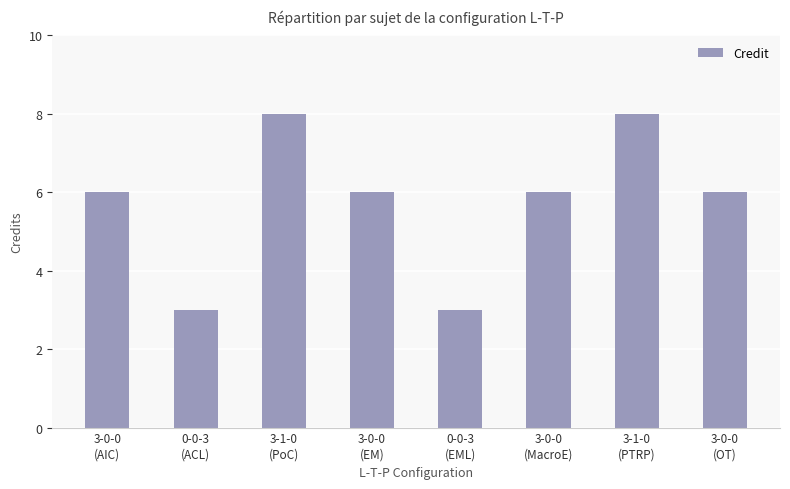

The value at 3-1-0
(PoC) is 11. True or false?

False